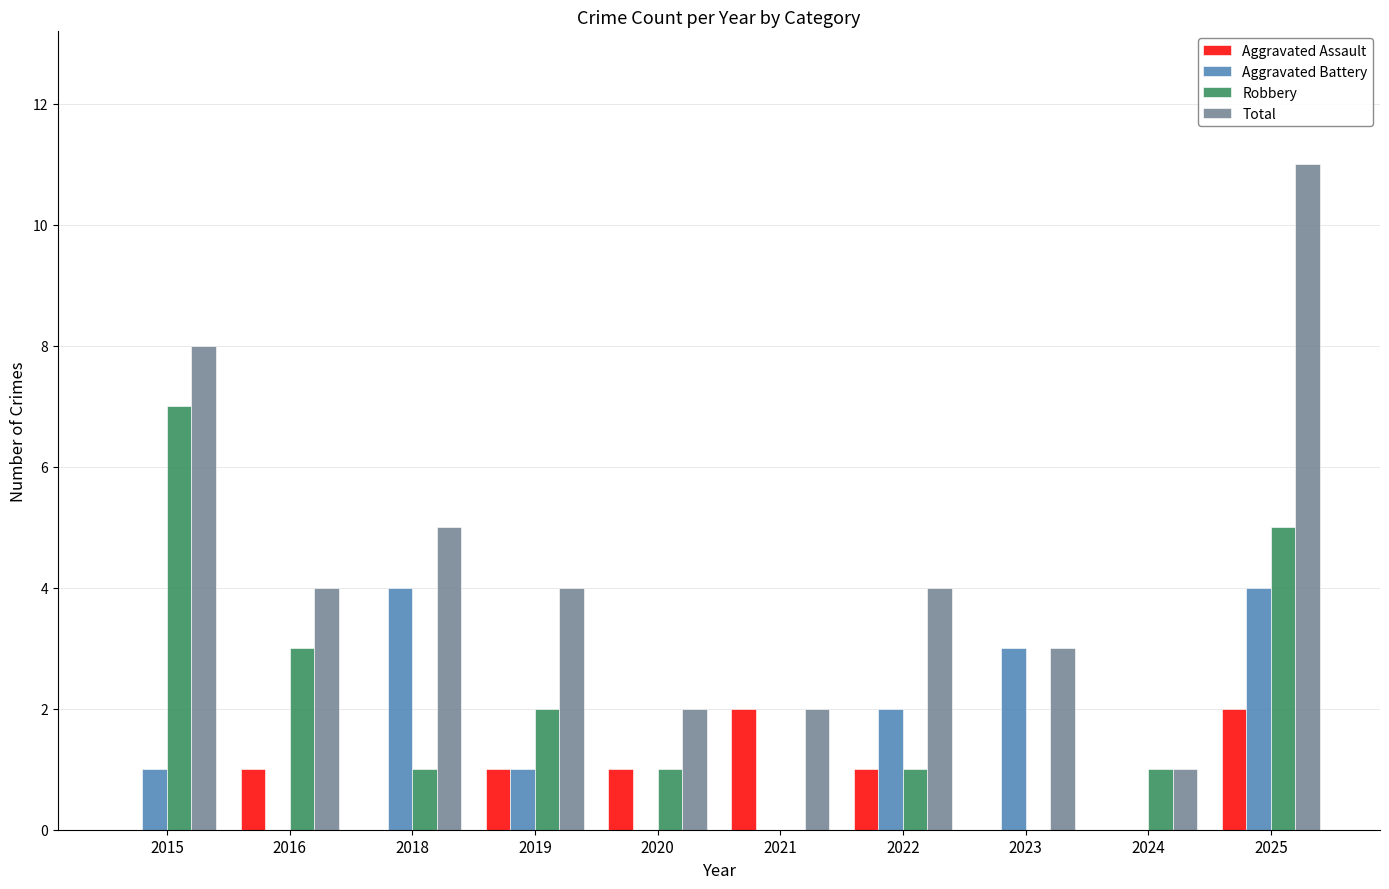

What is the sum of all Aggravated Assault values?

8